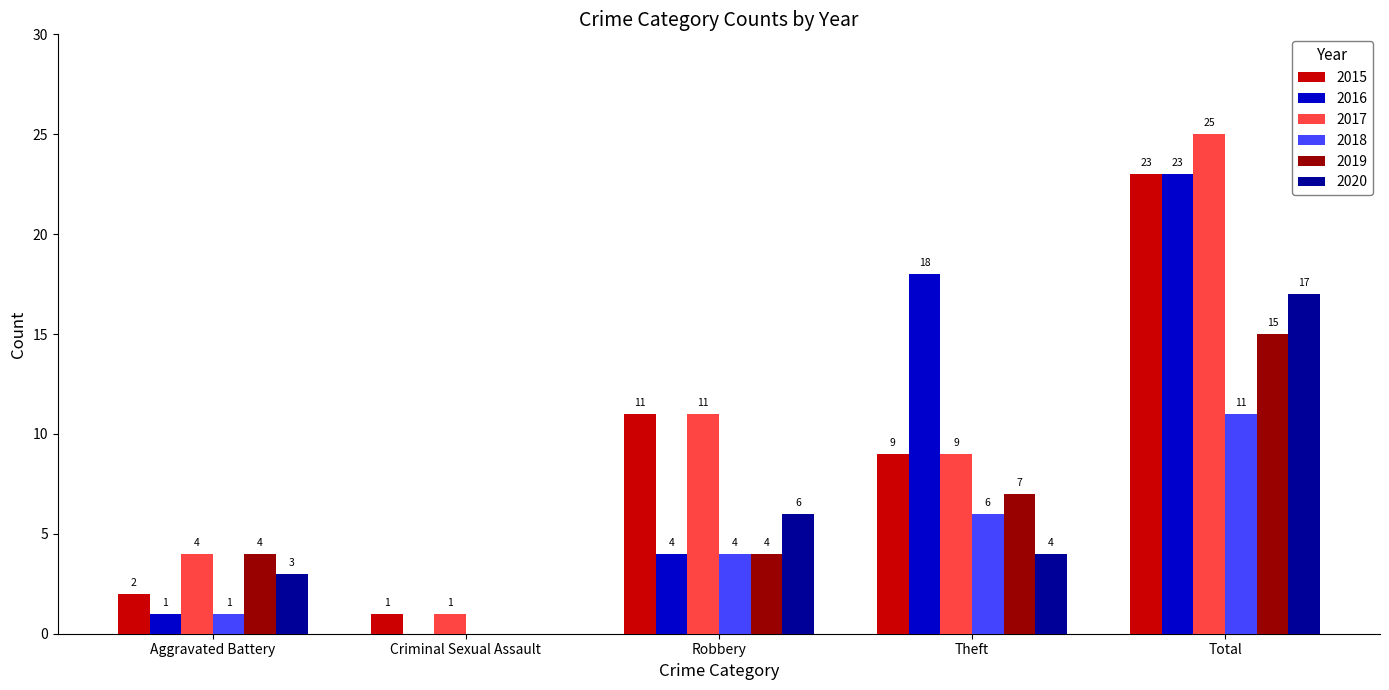

What is the sum of all 2016 values?

46